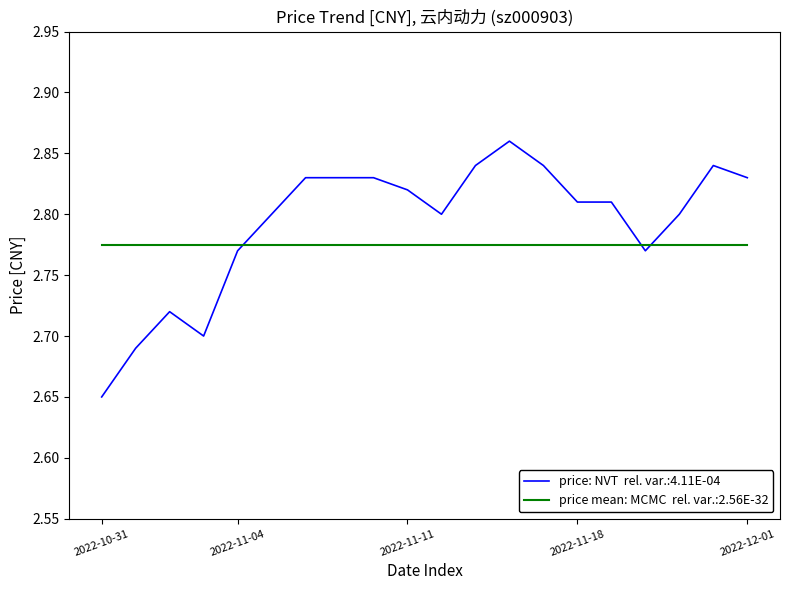

Is it true that the value at 2022-11-07 is 2.8?

True